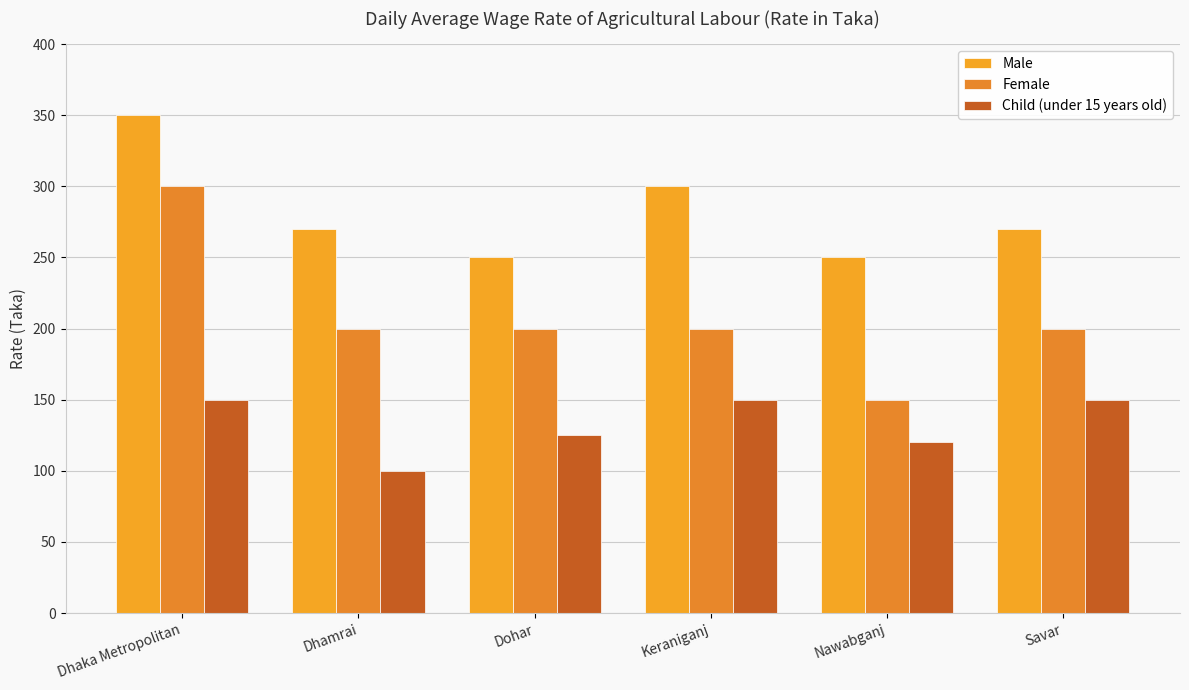

True or false: Child (under 15 years old) has a value of 150 at Keraniganj.

True